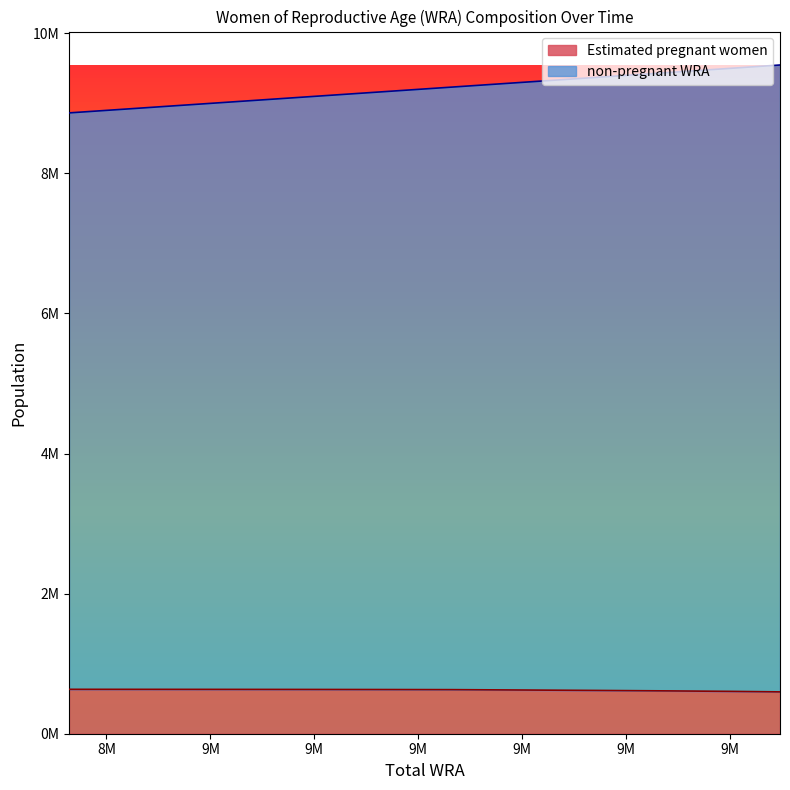

Does the chart have visible grid lines?

No